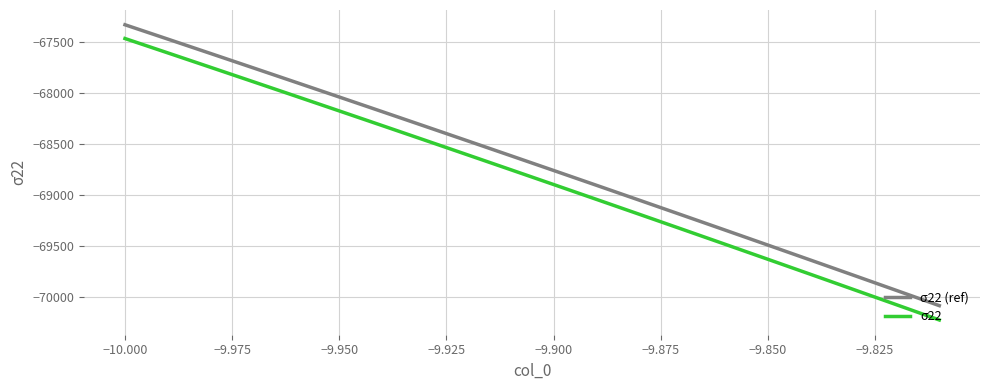

What are all the series names shown in the legend?

σ22 (ref), σ22